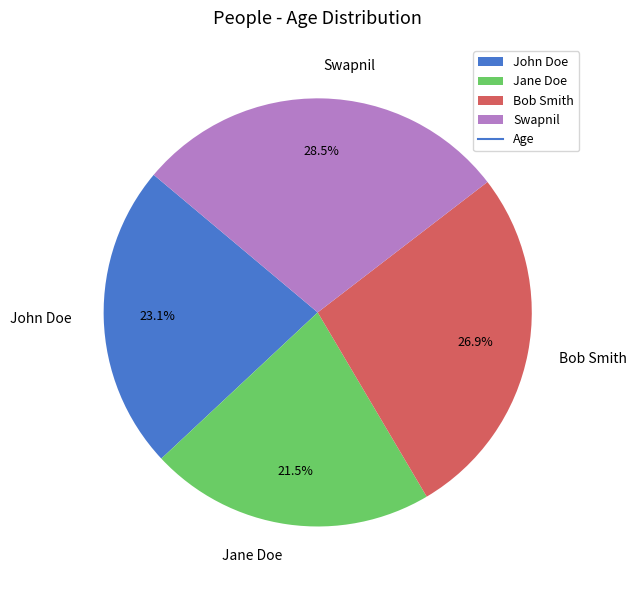

Which category has the biggest portion of the pie?

Swapnil